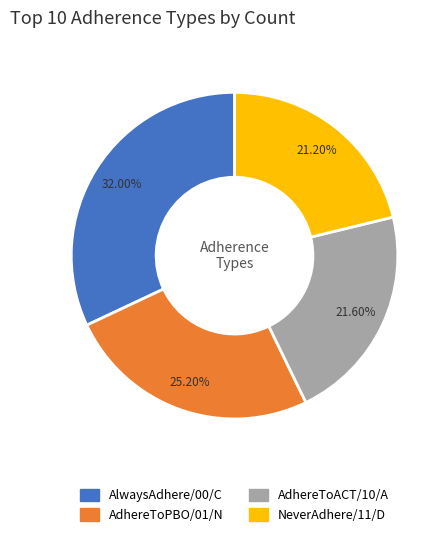

The AdhereToPBO/01/N slice represents 17% of the pie. True or false?

False